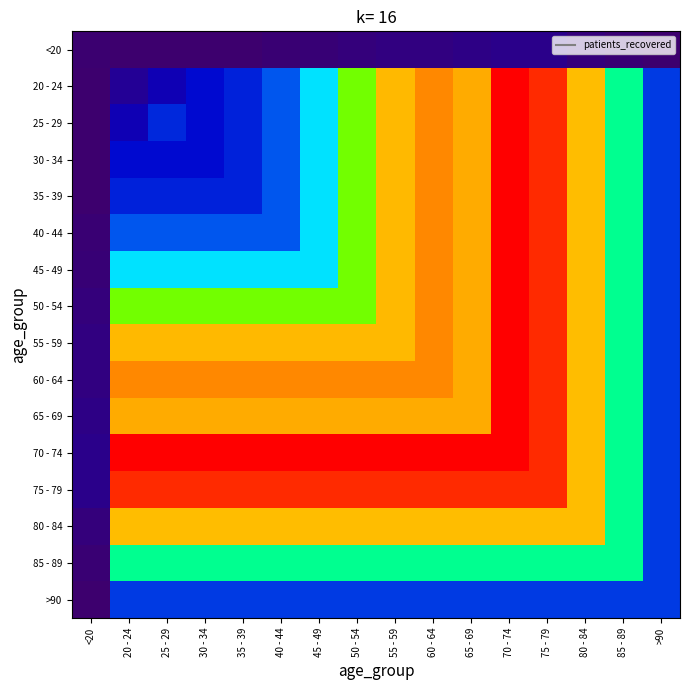

Reading left to right, list all the values displayed in this chart.

<20: <20=32	20 - 24=10	25 - 29=19	30 - 34=24	35 - 39=23	40 - 44=55	45 - 49=79	50 - 54=117	55 - 59=165	60 - 64=165	65 - 69=215	70 - 74=242	75 - 79=244	80 - 84=128	85 - 89=62	>90=19
20 - 24: <20=10	20 - 24=330	25 - 29=581	30 - 34=832	35 - 39=975	40 - 44=1269	45 - 49=2108	50 - 54=3364	55 - 59=4175	60 - 64=4464	65 - 69=4273	70 - 74=5287	75 - 79=5027	80 - 84=4168	85 - 89=2595	>90=1113
25 - 29: <20=19	20 - 24=581	25 - 29=1004	30 - 34=832	35 - 39=975	40 - 44=1269	45 - 49=2108	50 - 54=3364	55 - 59=4175	60 - 64=4464	65 - 69=4273	70 - 74=5287	75 - 79=5027	80 - 84=4168	85 - 89=2595	>90=1113
30 - 34: <20=24	20 - 24=832	25 - 29=832	30 - 34=832	35 - 39=975	40 - 44=1269	45 - 49=2108	50 - 54=3364	55 - 59=4175	60 - 64=4464	65 - 69=4273	70 - 74=5287	75 - 79=5027	80 - 84=4168	85 - 89=2595	>90=1113
35 - 39: <20=23	20 - 24=975	25 - 29=975	30 - 34=975	35 - 39=975	40 - 44=1269	45 - 49=2108	50 - 54=3364	55 - 59=4175	60 - 64=4464	65 - 69=4273	70 - 74=5287	75 - 79=5027	80 - 84=4168	85 - 89=2595	>90=1113
40 - 44: <20=55	20 - 24=1269	25 - 29=1269	30 - 34=1269	35 - 39=1269	40 - 44=1269	45 - 49=2108	50 - 54=3364	55 - 59=4175	60 - 64=4464	65 - 69=4273	70 - 74=5287	75 - 79=5027	80 - 84=4168	85 - 89=2595	>90=1113
45 - 49: <20=79	20 - 24=2108	25 - 29=2108	30 - 34=2108	35 - 39=2108	40 - 44=2108	45 - 49=2108	50 - 54=3364	55 - 59=4175	60 - 64=4464	65 - 69=4273	70 - 74=5287	75 - 79=5027	80 - 84=4168	85 - 89=2595	>90=1113
50 - 54: <20=117	20 - 24=3364	25 - 29=3364	30 - 34=3364	35 - 39=3364	40 - 44=3364	45 - 49=3364	50 - 54=3364	55 - 59=4175	60 - 64=4464	65 - 69=4273	70 - 74=5287	75 - 79=5027	80 - 84=4168	85 - 89=2595	>90=1113
55 - 59: <20=165	20 - 24=4175	25 - 29=4175	30 - 34=4175	35 - 39=4175	40 - 44=4175	45 - 49=4175	50 - 54=4175	55 - 59=4175	60 - 64=4464	65 - 69=4273	70 - 74=5287	75 - 79=5027	80 - 84=4168	85 - 89=2595	>90=1113
60 - 64: <20=165	20 - 24=4464	25 - 29=4464	30 - 34=4464	35 - 39=4464	40 - 44=4464	45 - 49=4464	50 - 54=4464	55 - 59=4464	60 - 64=4464	65 - 69=4273	70 - 74=5287	75 - 79=5027	80 - 84=4168	85 - 89=2595	>90=1113
65 - 69: <20=215	20 - 24=4273	25 - 29=4273	30 - 34=4273	35 - 39=4273	40 - 44=4273	45 - 49=4273	50 - 54=4273	55 - 59=4273	60 - 64=4273	65 - 69=4273	70 - 74=5287	75 - 79=5027	80 - 84=4168	85 - 89=2595	>90=1113
70 - 74: <20=242	20 - 24=5287	25 - 29=5287	30 - 34=5287	35 - 39=5287	40 - 44=5287	45 - 49=5287	50 - 54=5287	55 - 59=5287	60 - 64=5287	65 - 69=5287	70 - 74=5287	75 - 79=5027	80 - 84=4168	85 - 89=2595	>90=1113
75 - 79: <20=244	20 - 24=5027	25 - 29=5027	30 - 34=5027	35 - 39=5027	40 - 44=5027	45 - 49=5027	50 - 54=5027	55 - 59=5027	60 - 64=5027	65 - 69=5027	70 - 74=5027	75 - 79=5027	80 - 84=4168	85 - 89=2595	>90=1113
80 - 84: <20=128	20 - 24=4168	25 - 29=4168	30 - 34=4168	35 - 39=4168	40 - 44=4168	45 - 49=4168	50 - 54=4168	55 - 59=4168	60 - 64=4168	65 - 69=4168	70 - 74=4168	75 - 79=4168	80 - 84=4168	85 - 89=2595	>90=1113
85 - 89: <20=62	20 - 24=2595	25 - 29=2595	30 - 34=2595	35 - 39=2595	40 - 44=2595	45 - 49=2595	50 - 54=2595	55 - 59=2595	60 - 64=2595	65 - 69=2595	70 - 74=2595	75 - 79=2595	80 - 84=2595	85 - 89=2595	>90=1113
>90: <20=19	20 - 24=1113	25 - 29=1113	30 - 34=1113	35 - 39=1113	40 - 44=1113	45 - 49=1113	50 - 54=1113	55 - 59=1113	60 - 64=1113	65 - 69=1113	70 - 74=1113	75 - 79=1113	80 - 84=1113	85 - 89=1113	>90=1113